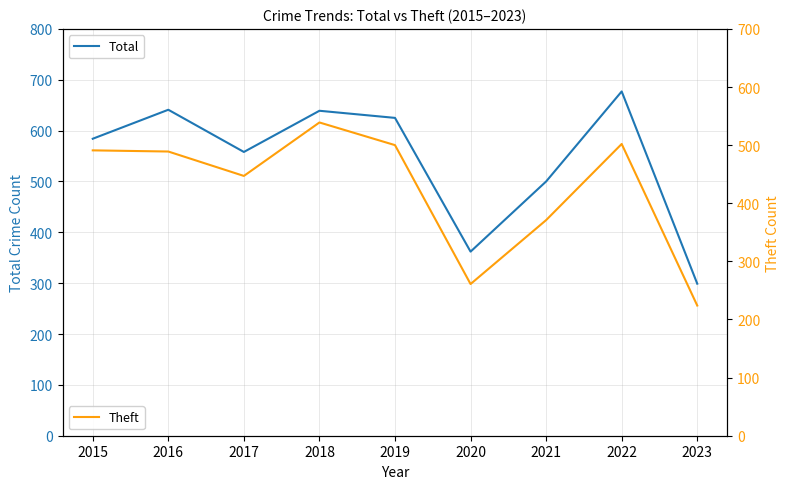

Rank the series at 2023 from lowest to highest value.

Theft, Total